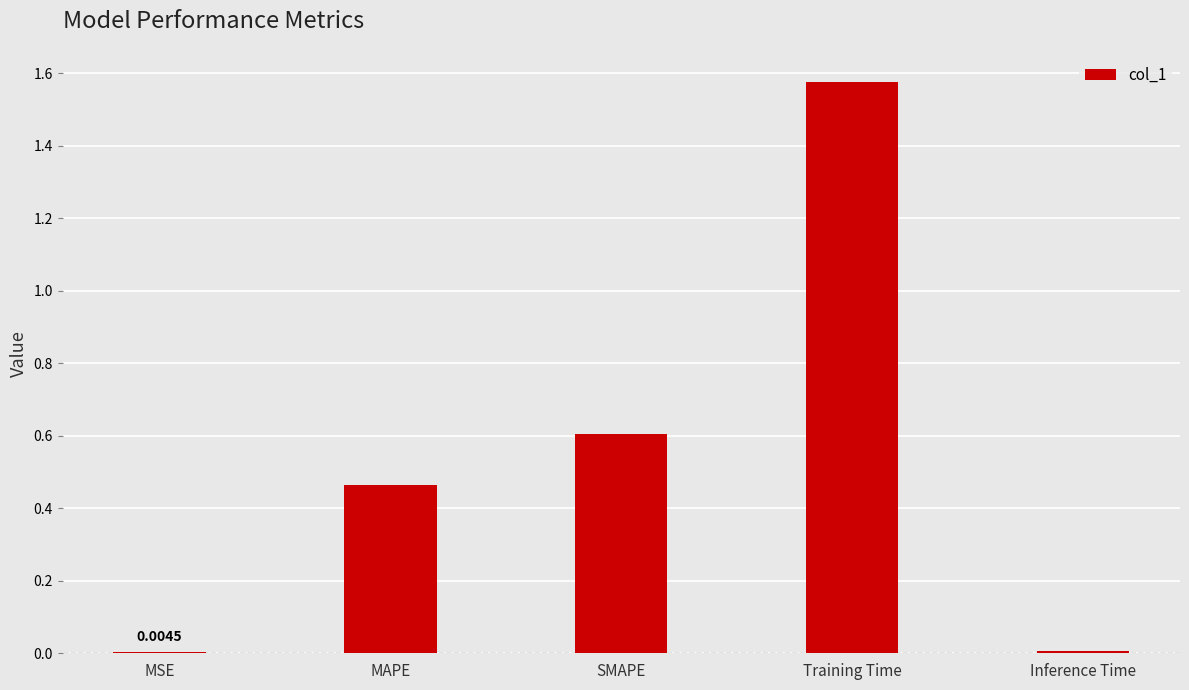

At which category does the chart reach its peak across all series?

Training Time